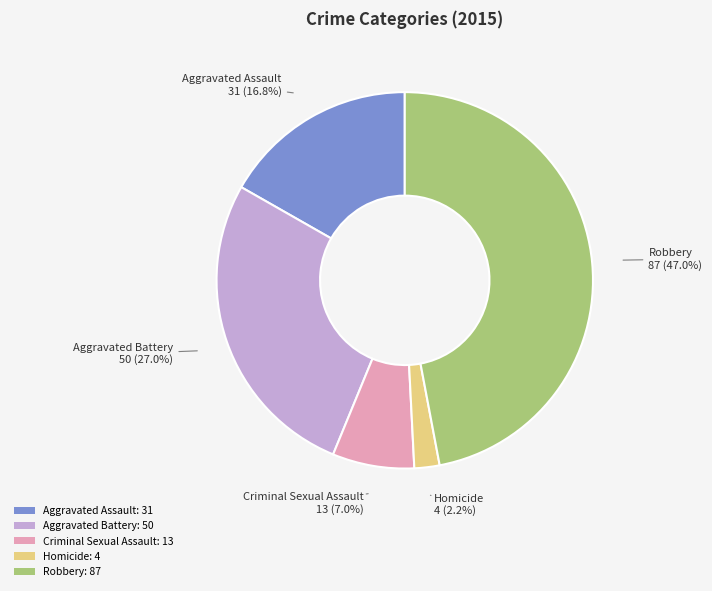

Between Aggravated Battery and Aggravated Assault, which is larger?

Aggravated Battery